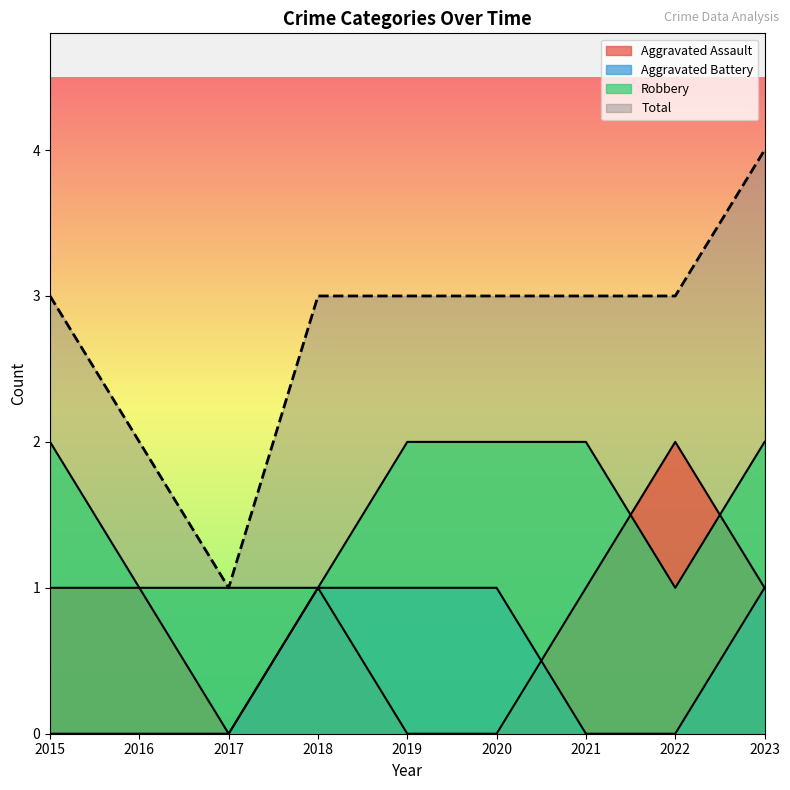

How many lines are shown in the chart?

4